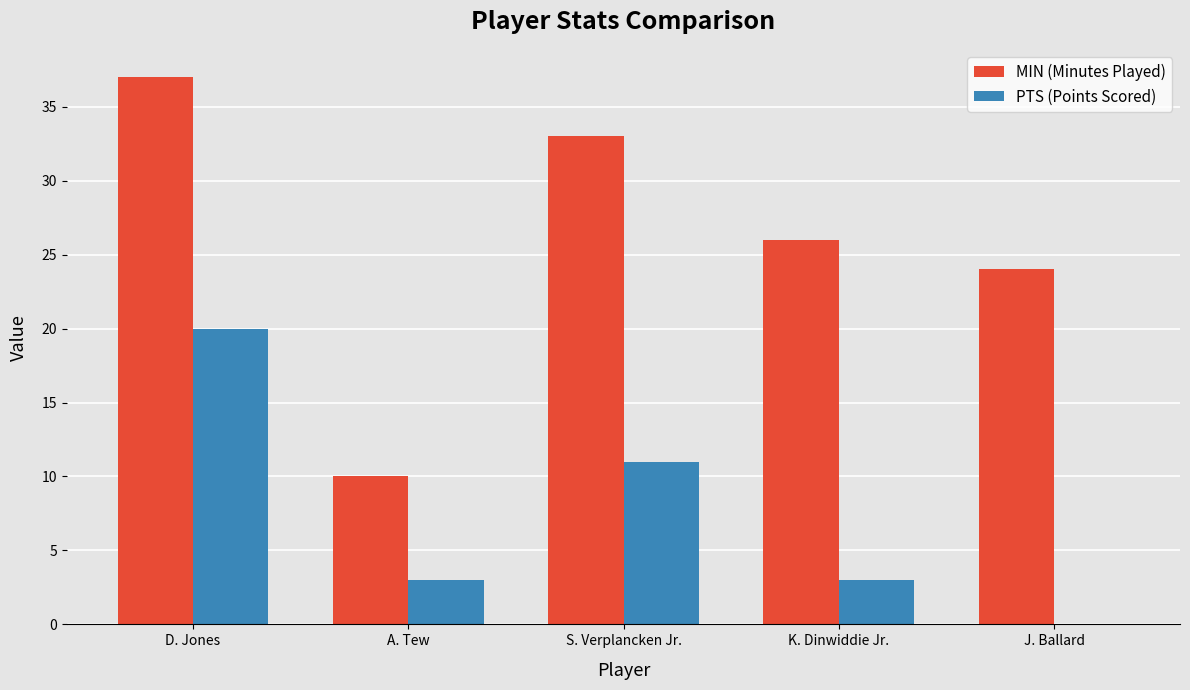

True or false: PTS (Points Scored) has a value of 20 at D. Jones.

True